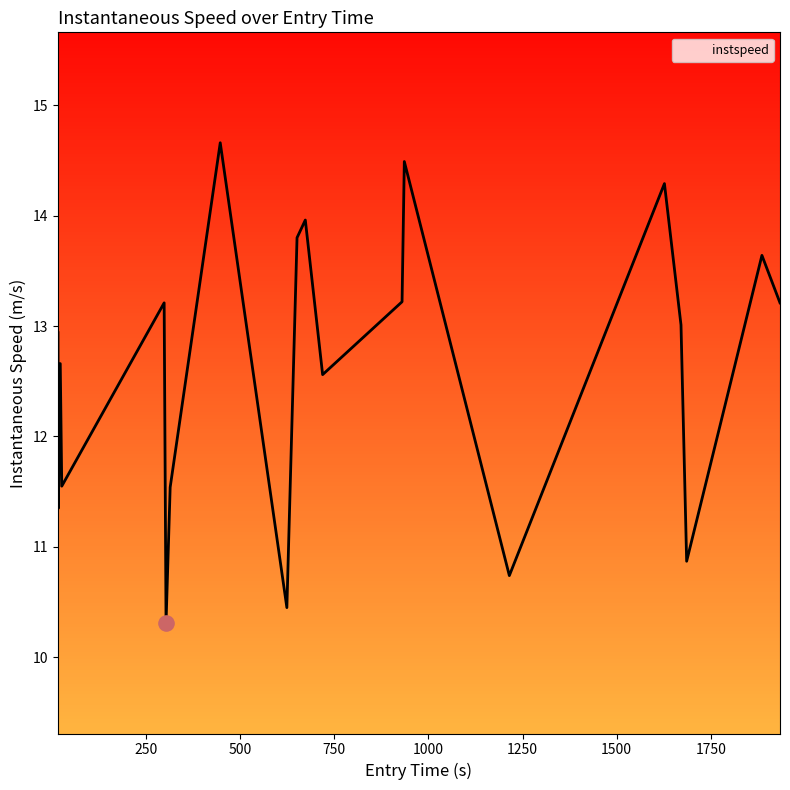

What is the greatest value displayed?

14.7